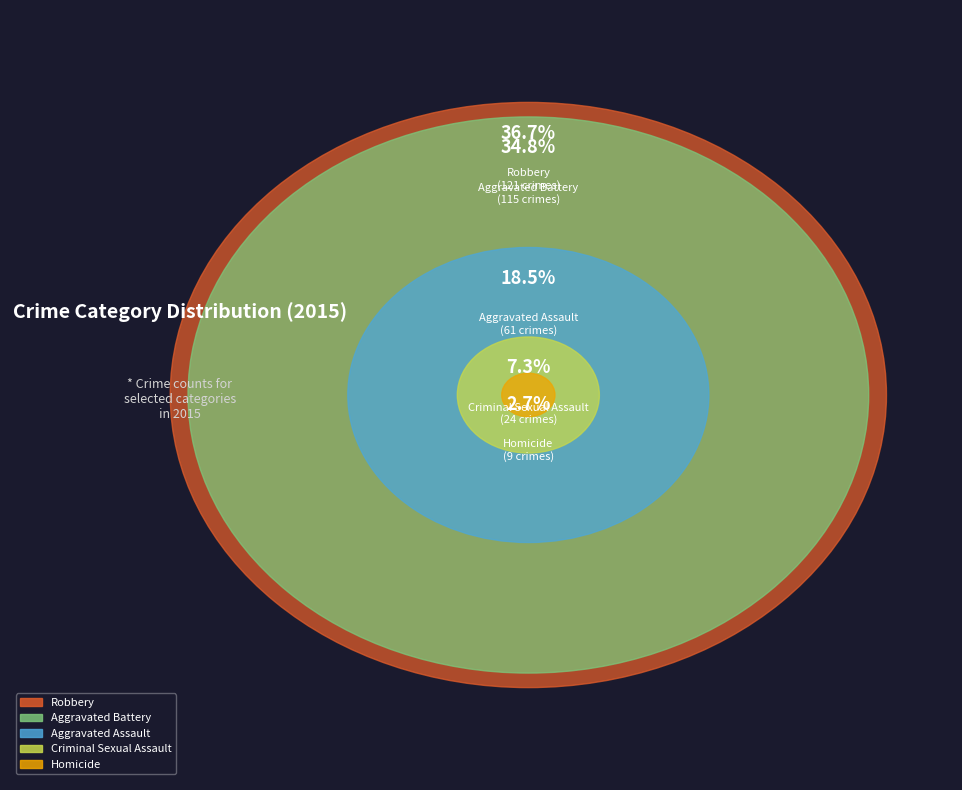

Which category has the smallest portion of the pie?

Homicide